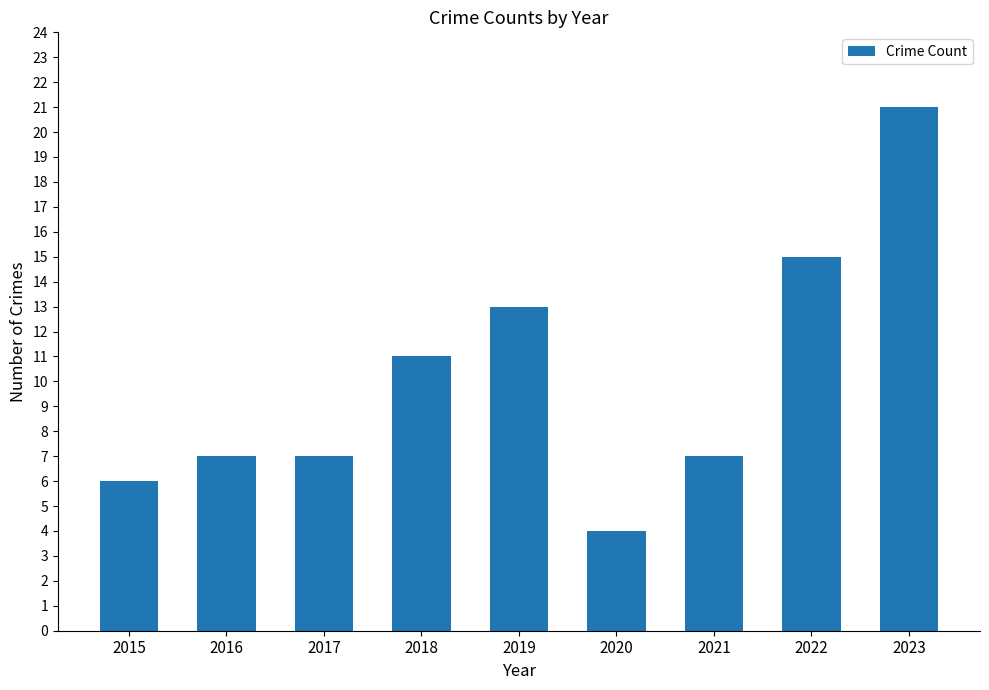

What is the sum of all values?

91